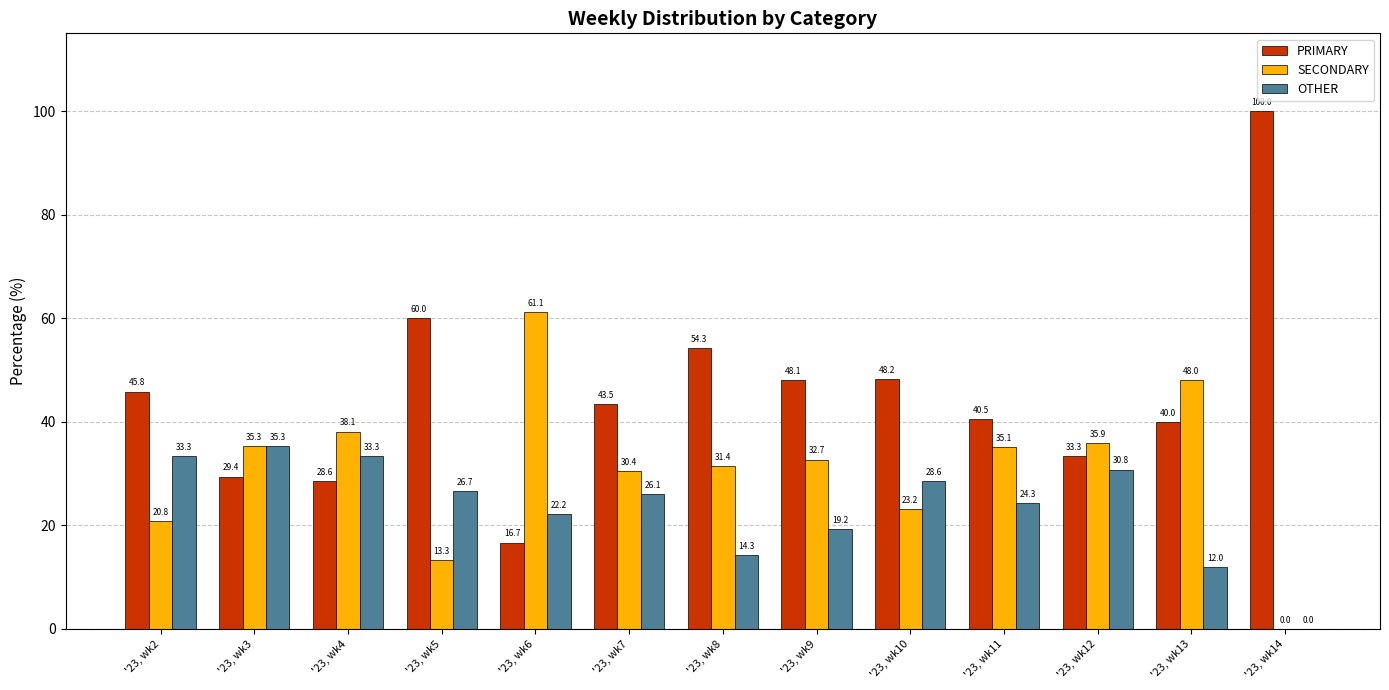

Read the PRIMARY value at '23, wk14.

100.0